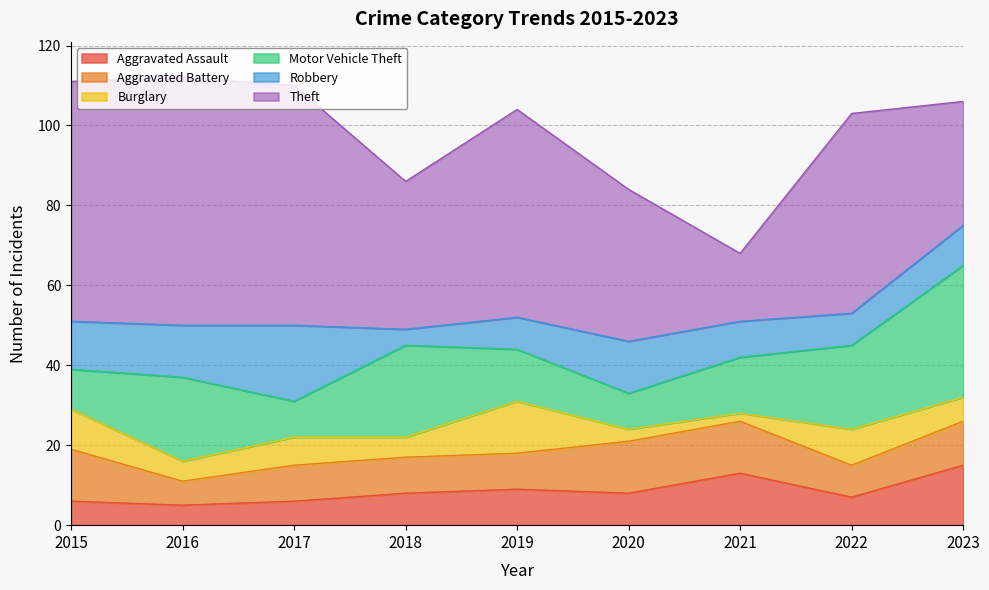

Rank the series by their maximum value, from highest to lowest.

Theft, Motor Vehicle Theft, Robbery, Aggravated Assault, Aggravated Battery, Burglary